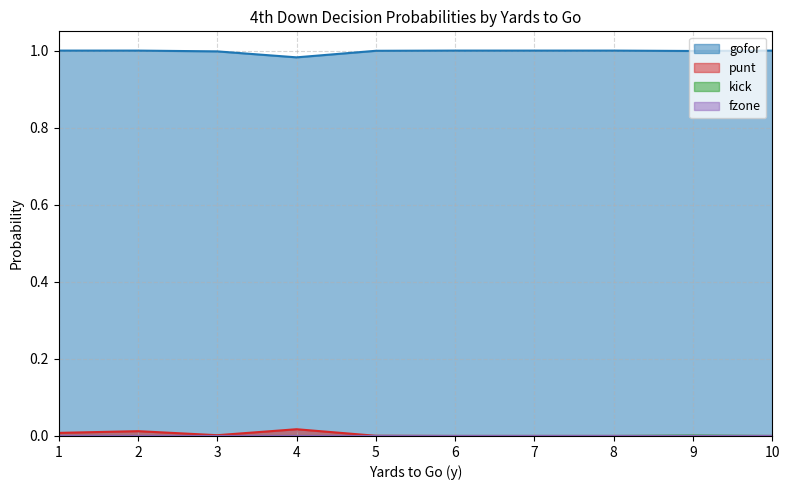

At which label is gofor closest to 0?

4